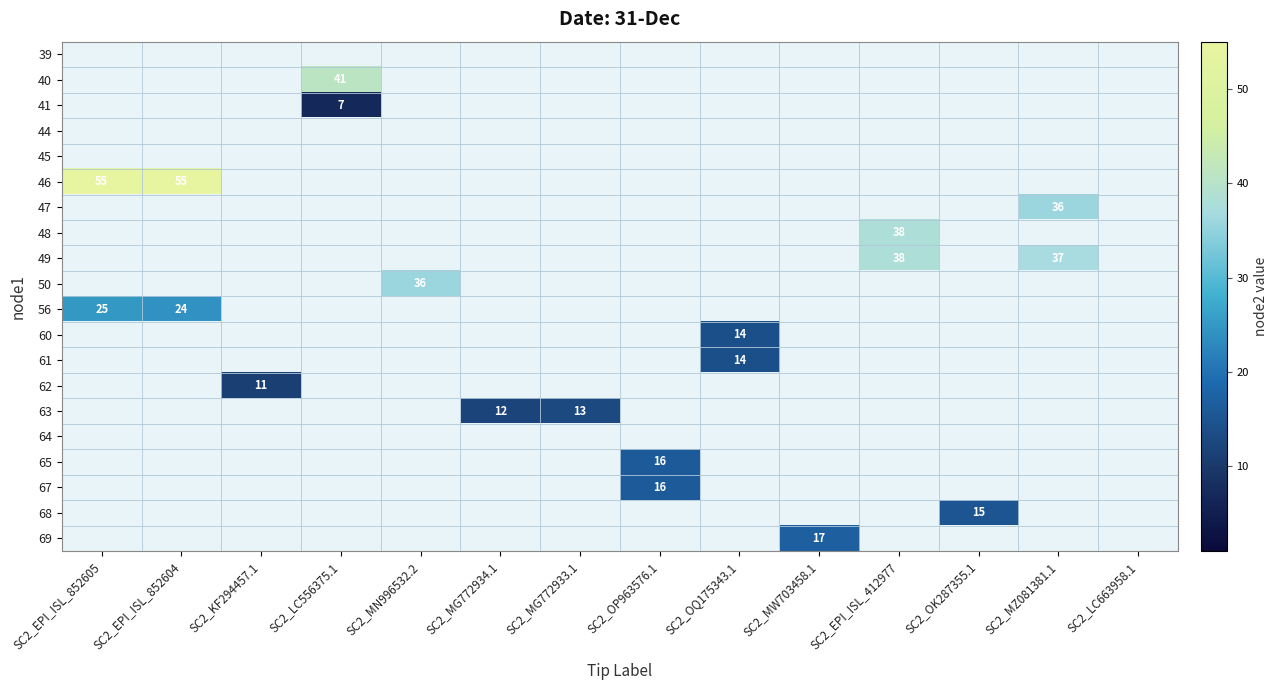

True or false: 50 has a value of 36 at SC2_MN996532.2.

True